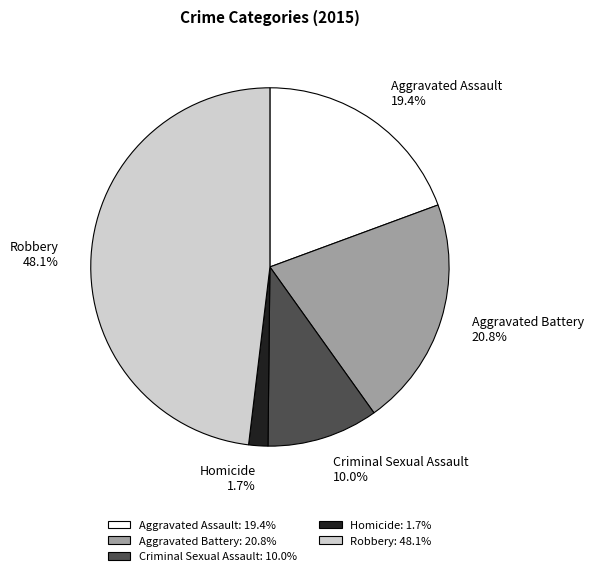

How many segments does this pie chart have?

5